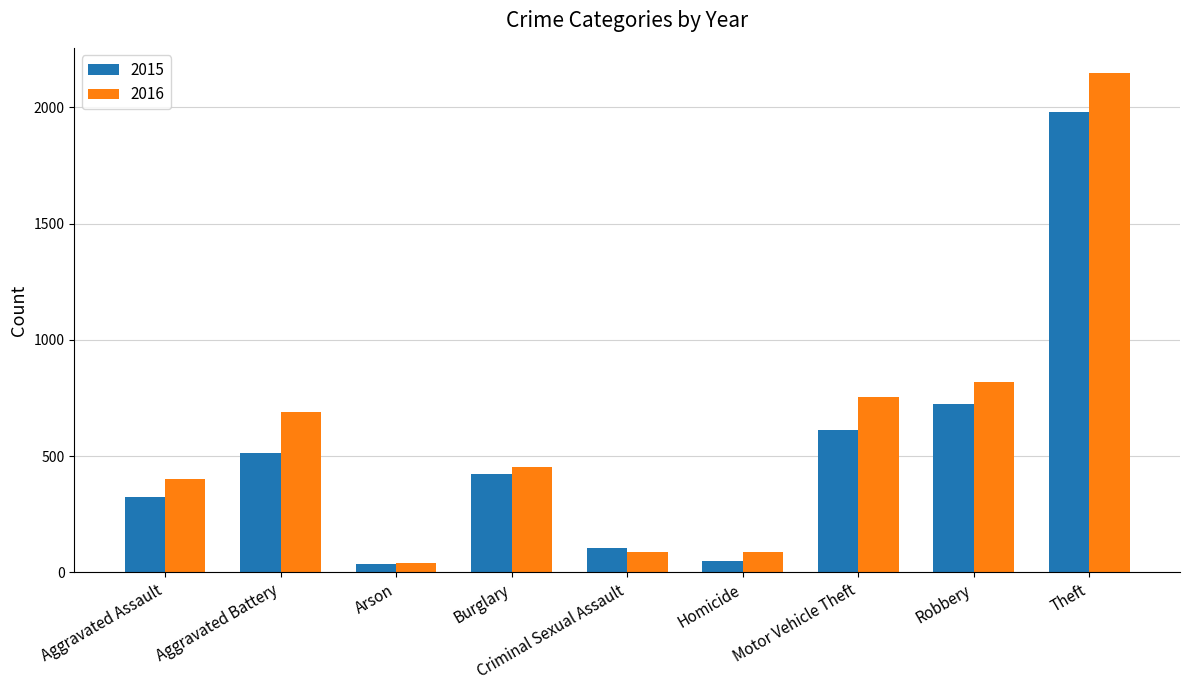

Count the number of data series in this chart.

2